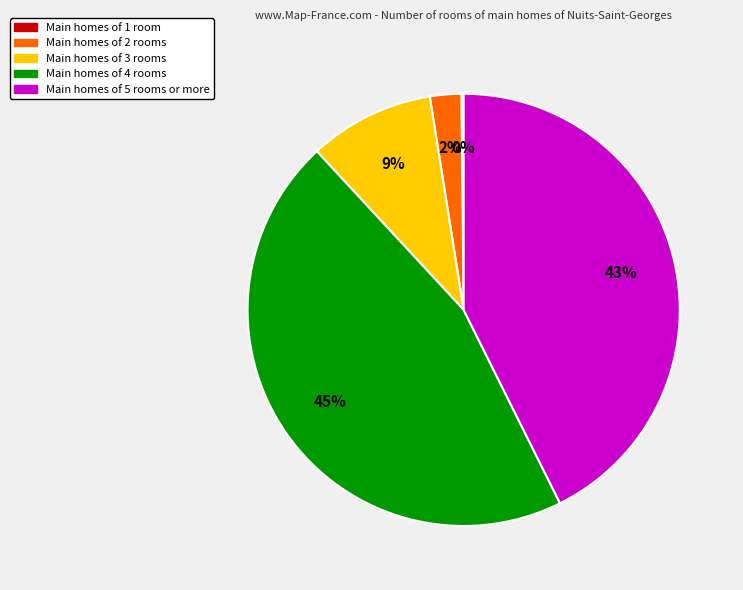

Does any single category account for the majority?

No